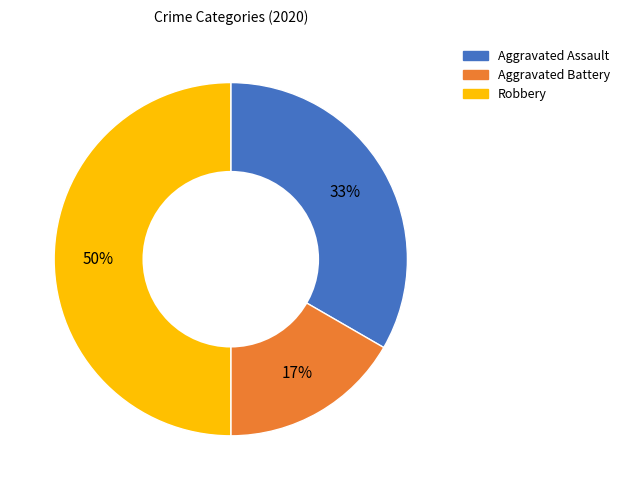

Count the number of slices in the pie.

3